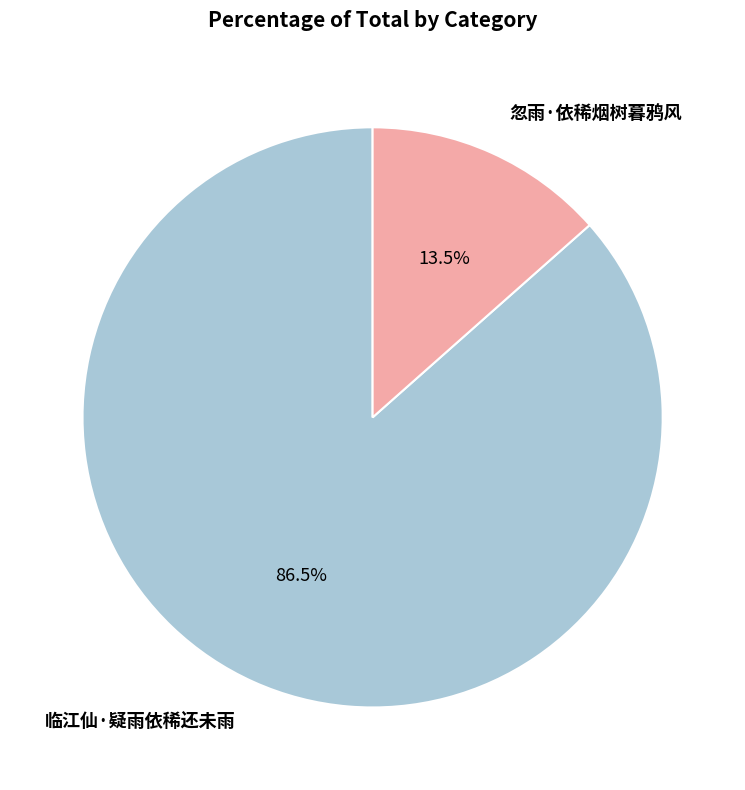

Which category accounts for the majority?

临江仙·疑雨依稀还未雨